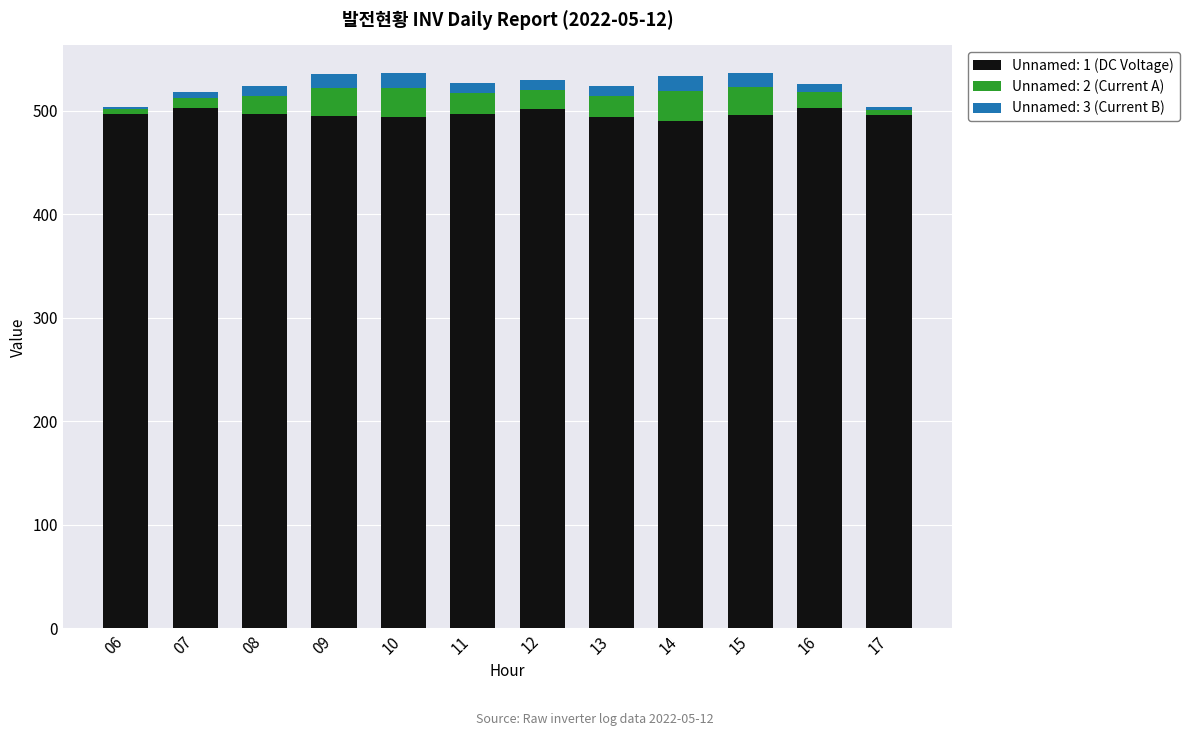

What is the highest value of the Unnamed: 1 (DC Voltage) series?

503.0